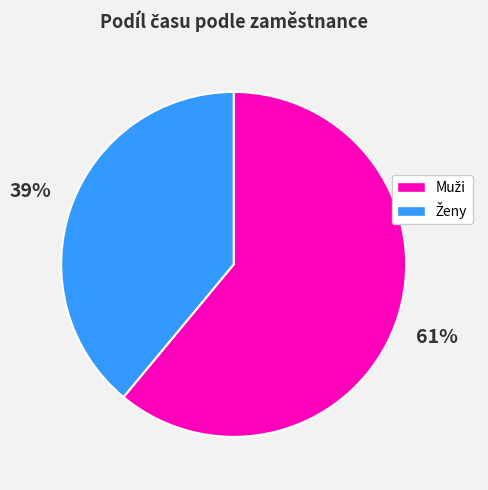

Does any single category account for the majority?

Yes